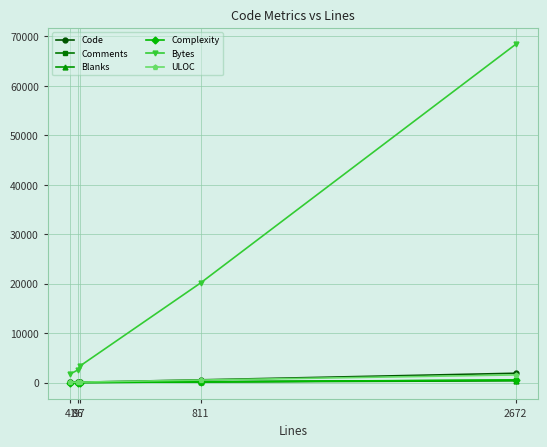

True or false: Bytes has more than 1 interior local peaks.

False